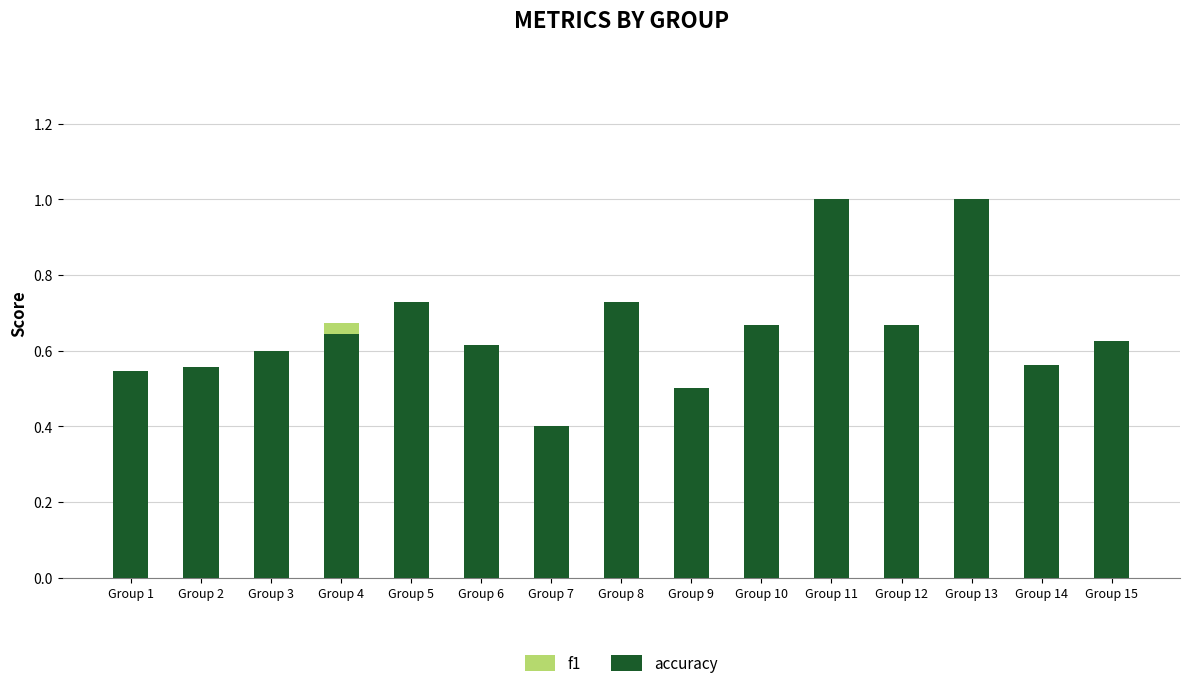

What is the highest value of the accuracy series?

1.0